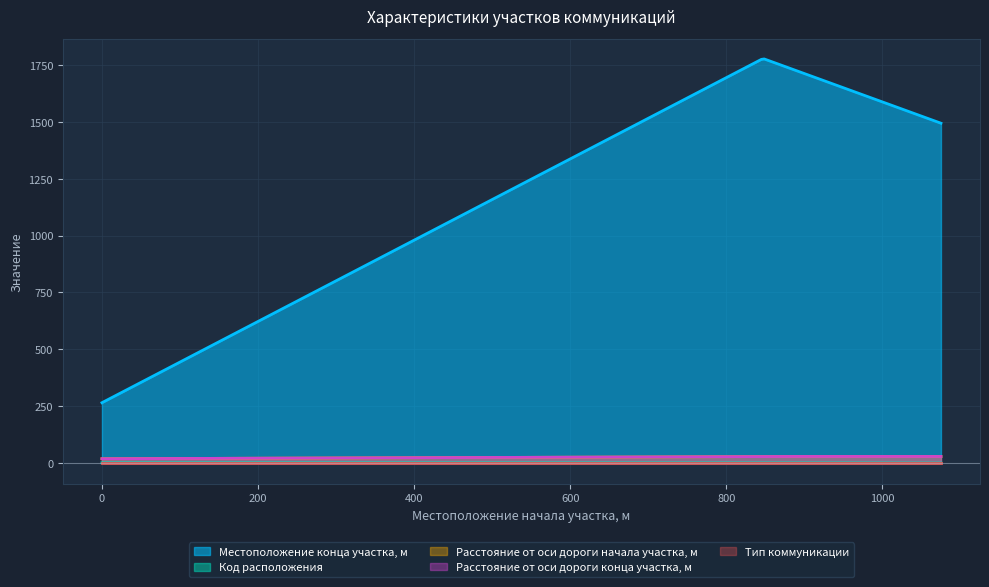

Which series changed the most between 0 and 847?

Местоположение конца участка, м